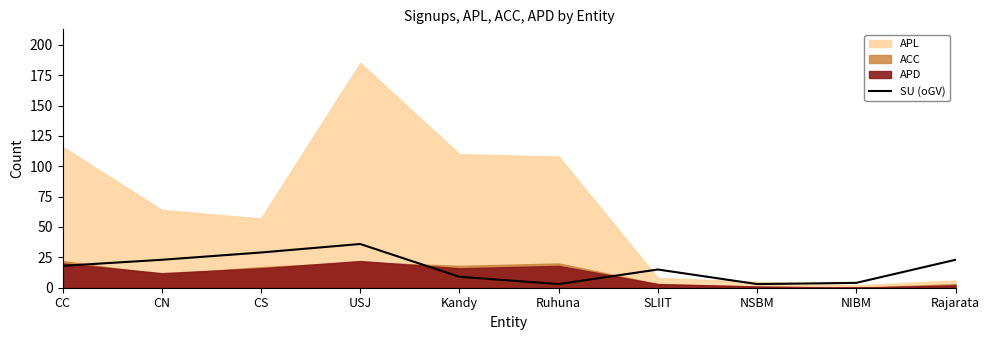

How many data points are less than 18?

5